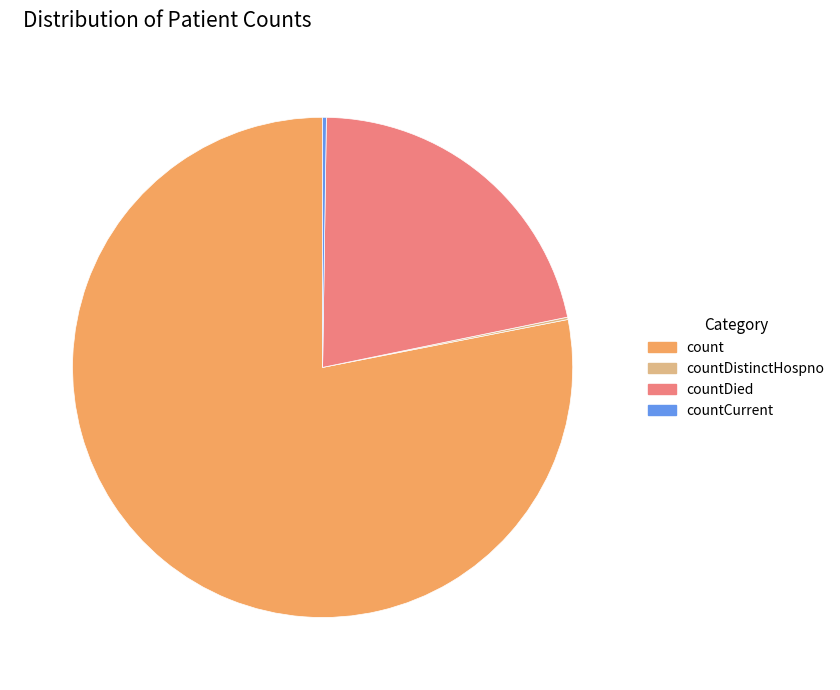

What is the largest slice in the pie chart?

count